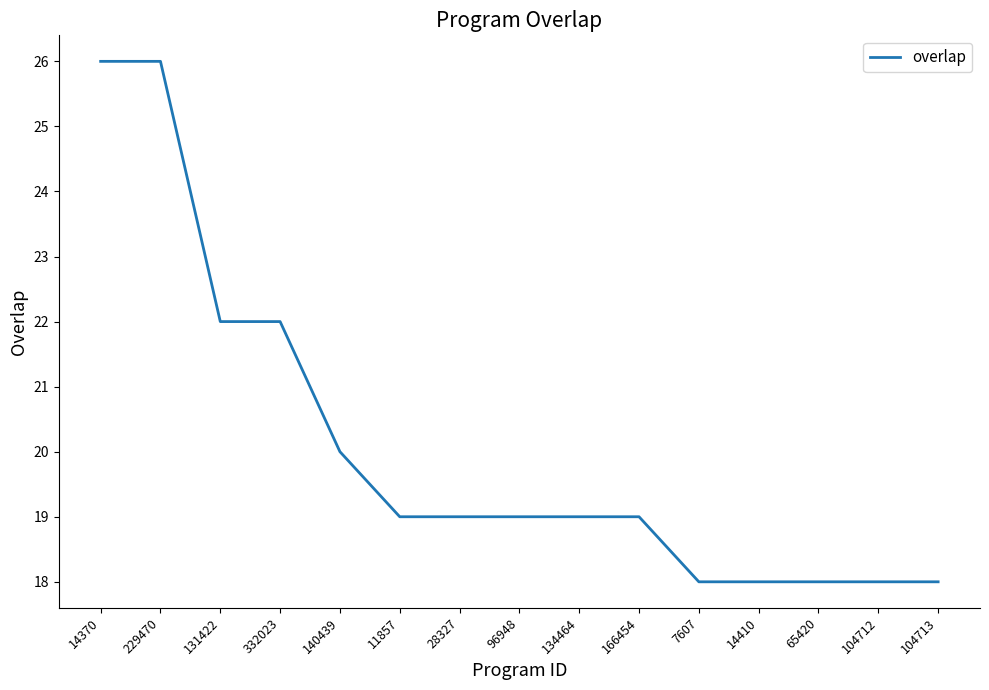

Count the values in the range 18 to 22.

13